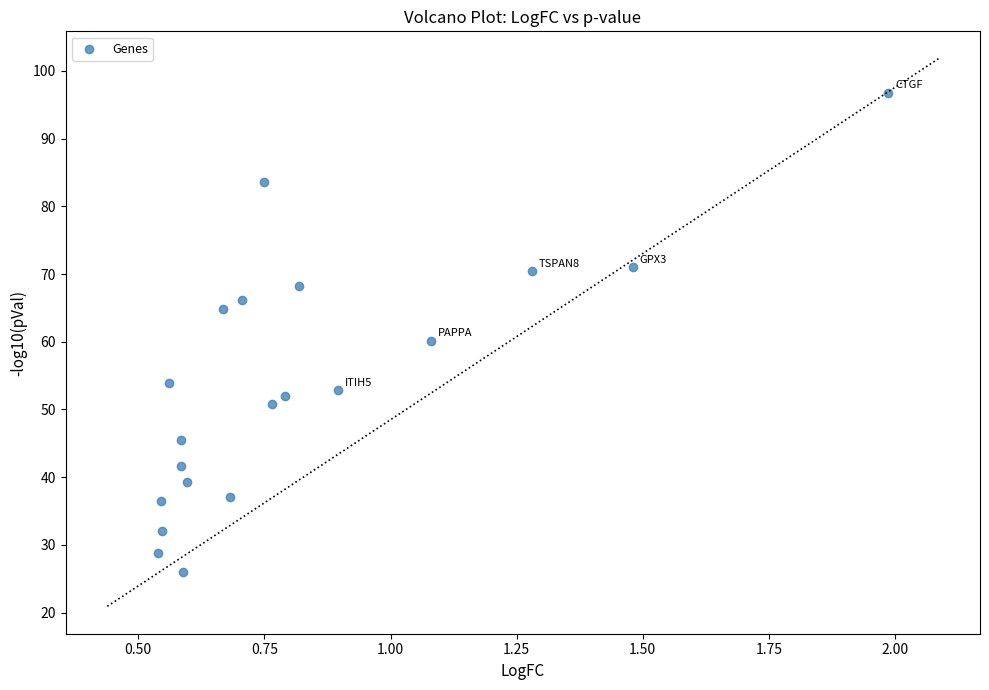

What is the range of X values (max minus min)?

1.4